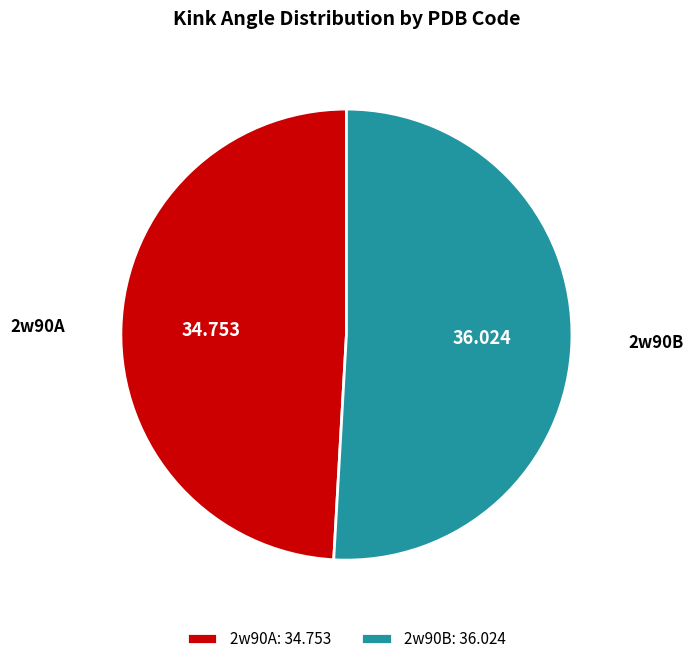

Is the sum of 2w90B and 2w90A greater than half?

Yes